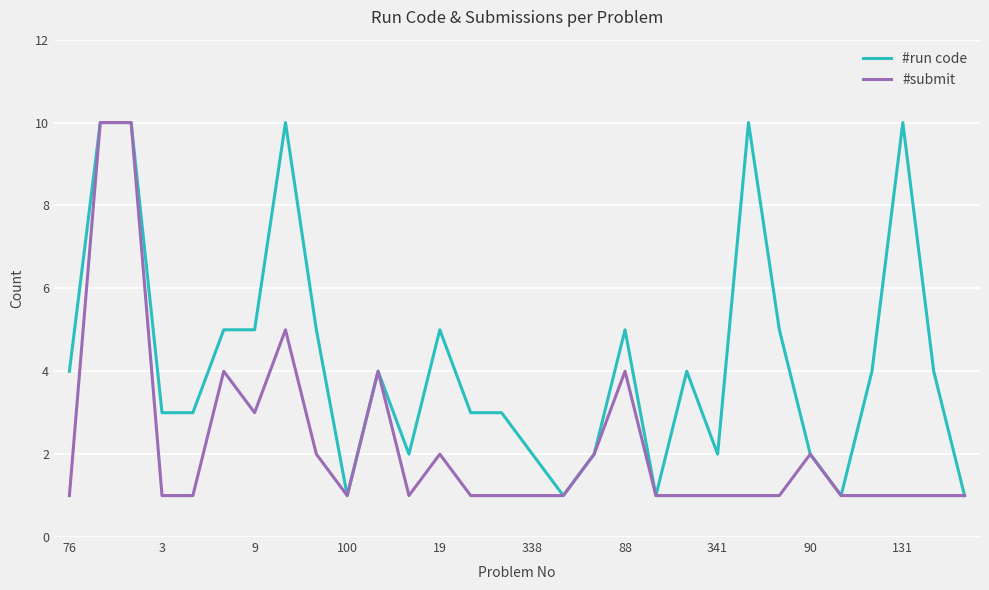

What is the maximum value shown in the chart?

10